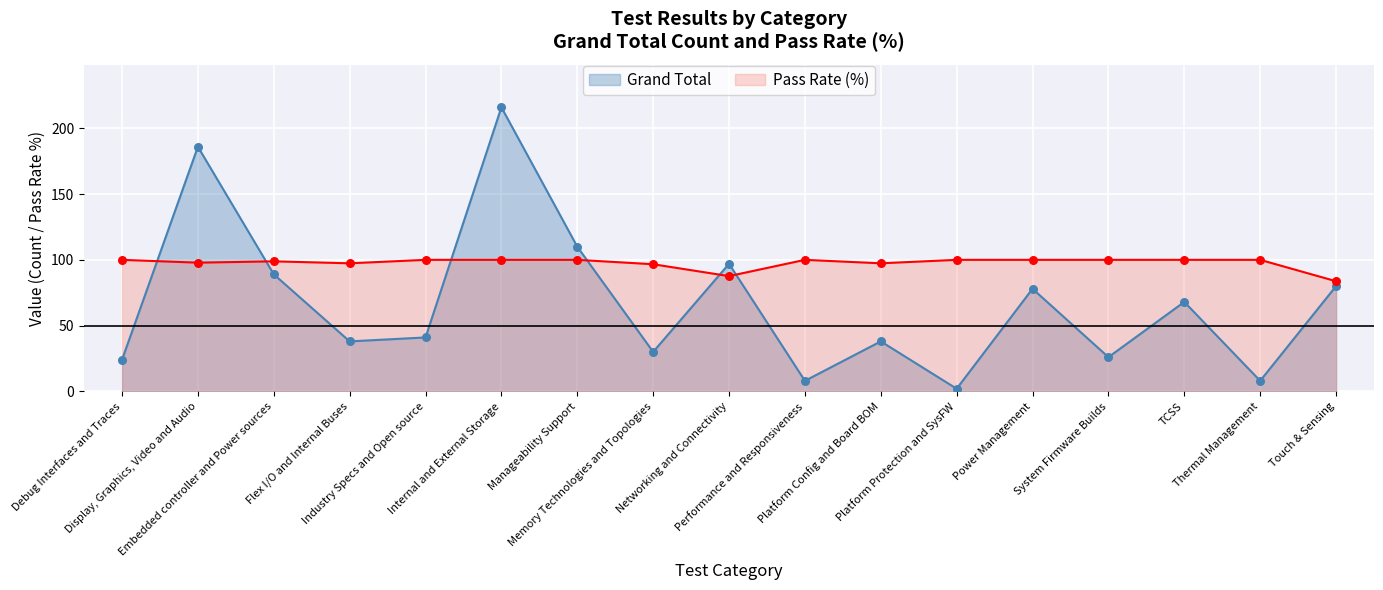

What are all the series names shown in the legend?

Grand Total, Pass Rate (%)